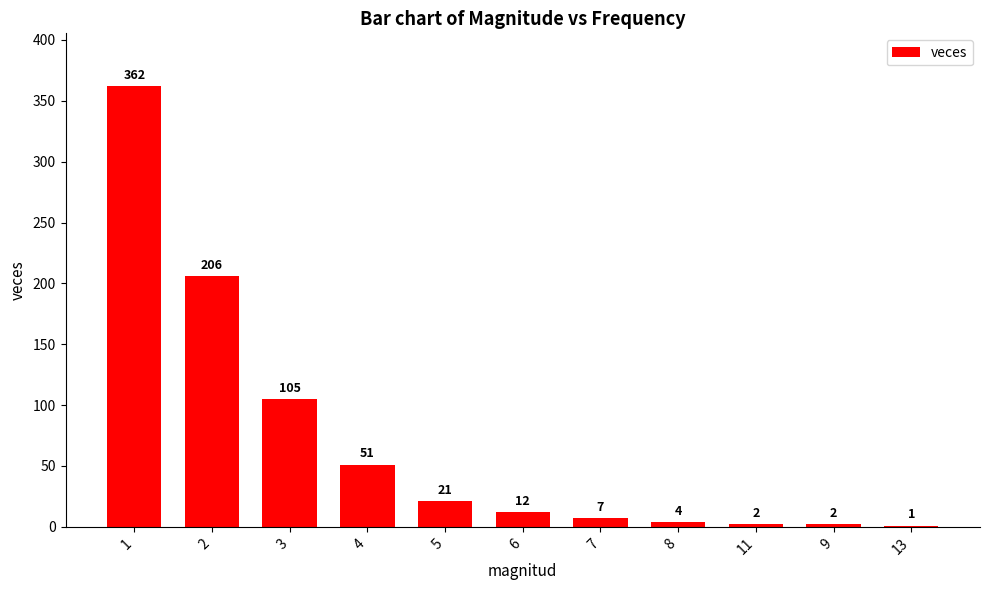

Which has a higher value, 9 or 1?

1